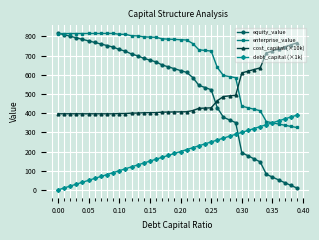

Which series has the largest range (max minus min)?

equity_value